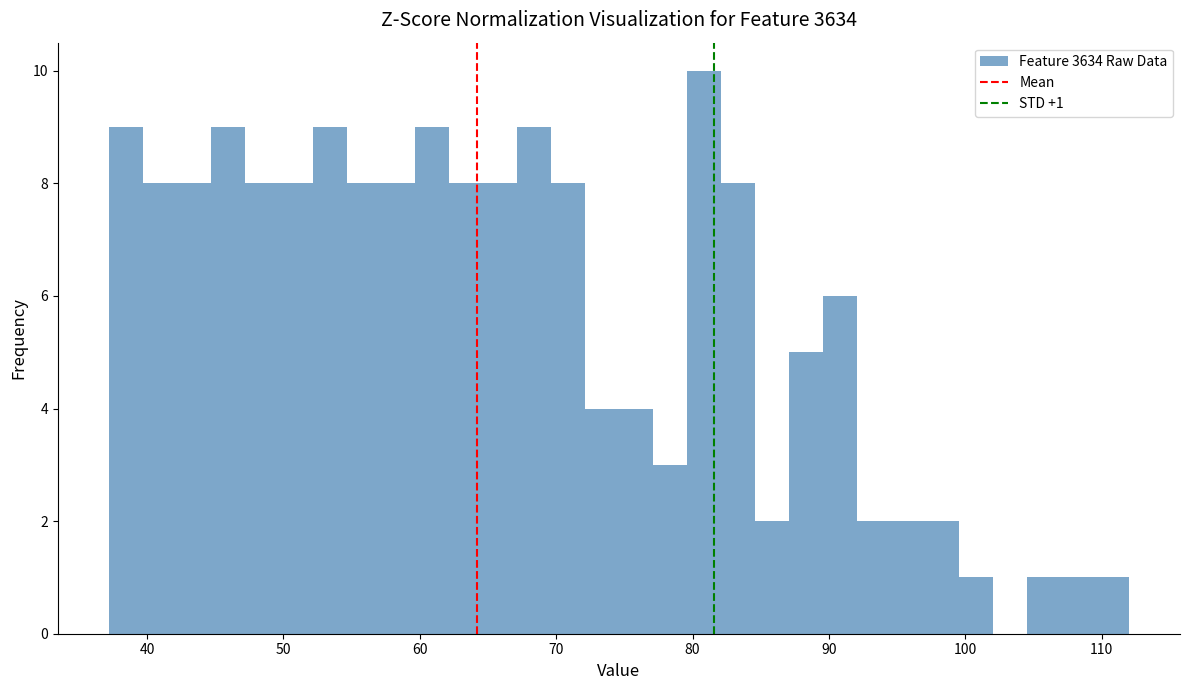

Read against the x-axis, roughly where is the centre of the tallest bar?

81